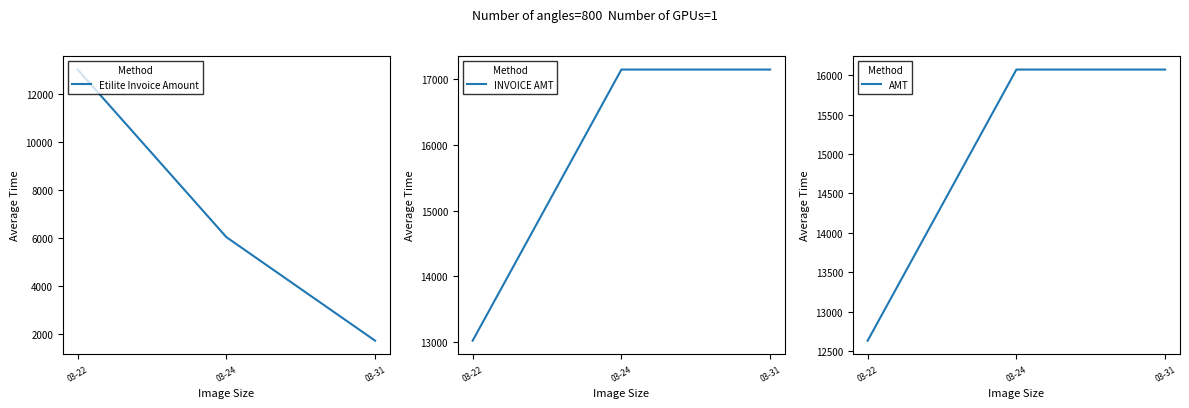

What is the sum of the INVOICE AMT values at 03-31 and 03-22?

30171.0